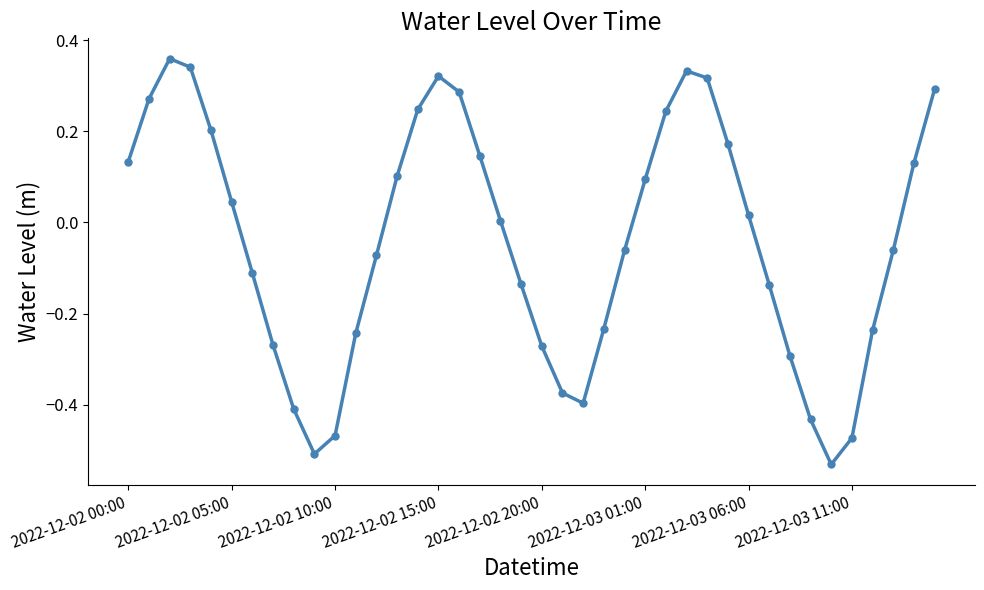

How many interior local valleys (lower than both neighbors) does the data have?

3